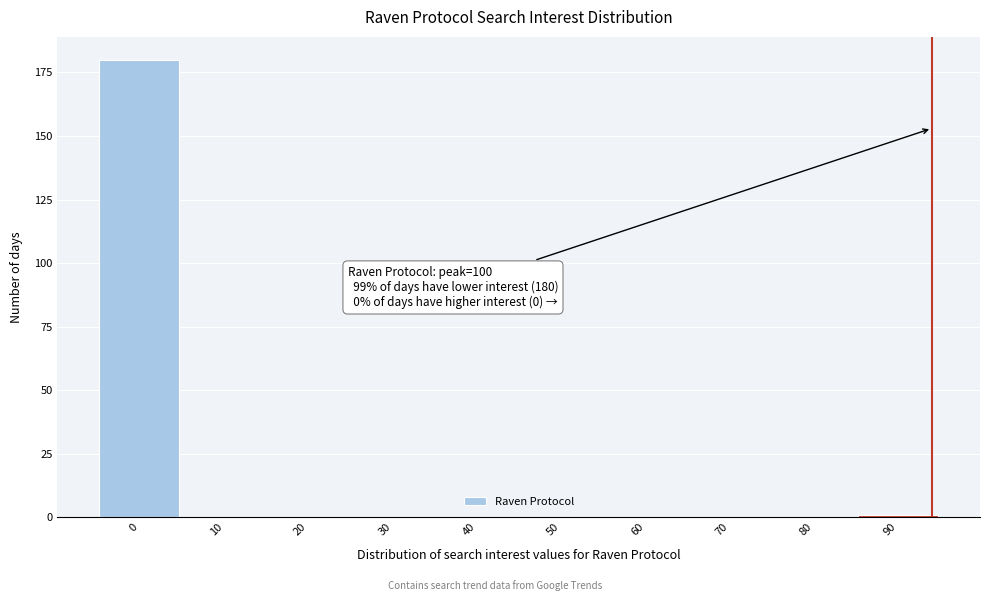

Reading left to right, what are all the values shown in this chart?

0=180	10=0	20=0	30=0	40=0	50=0	60=0	70=0	80=0	90=1